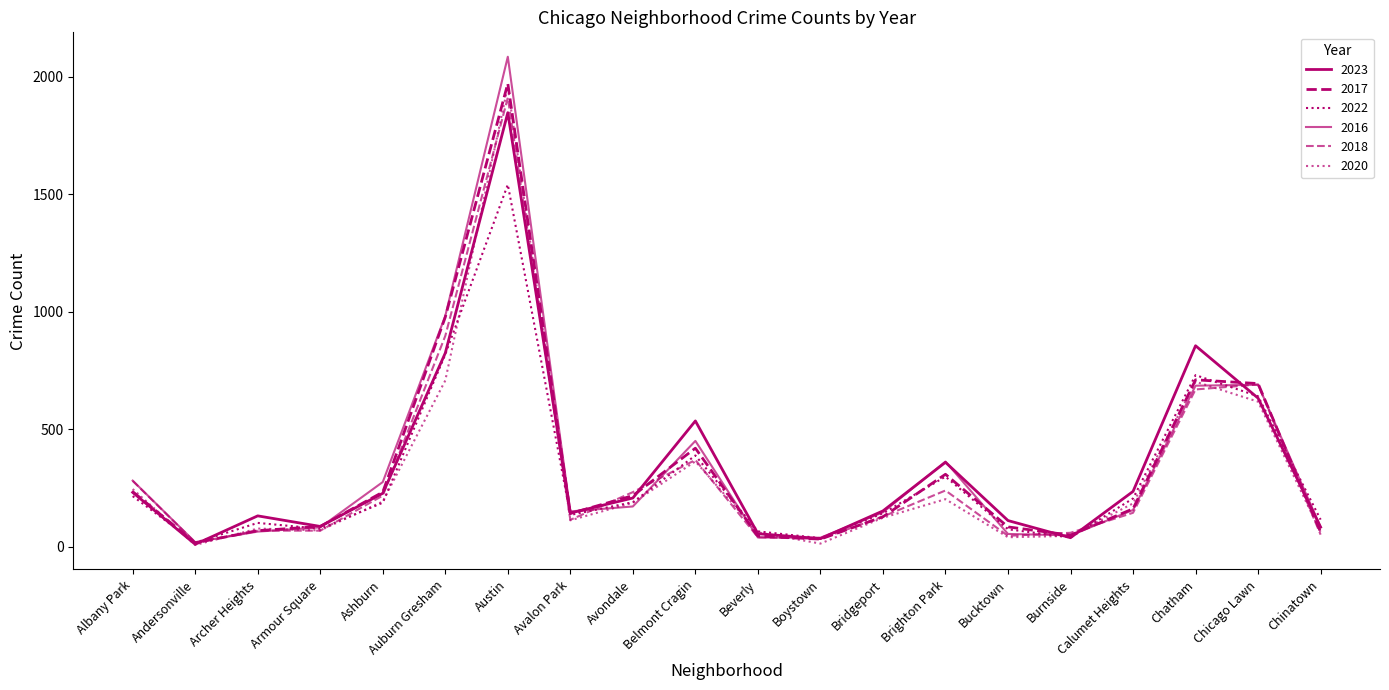

Is this an area chart (filled region under the line)?

No